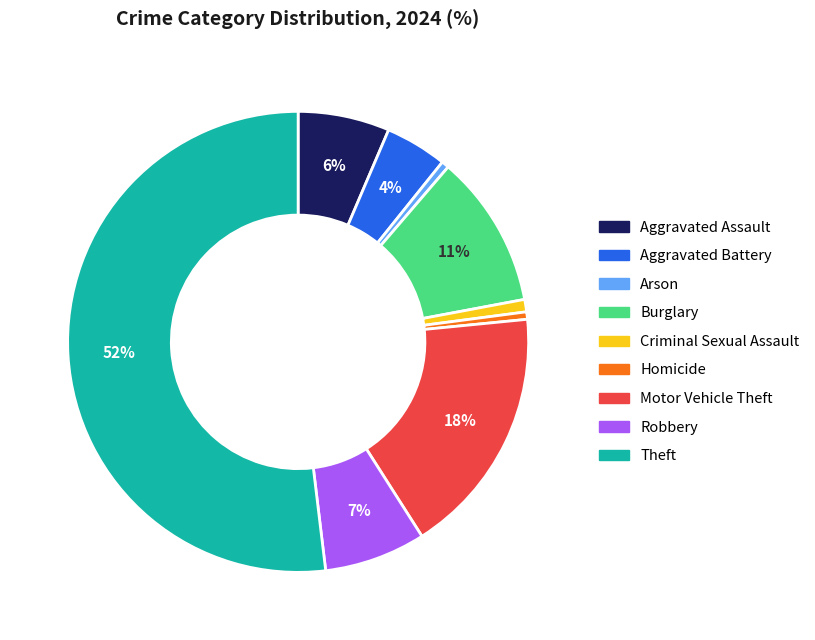

True or false: Motor Vehicle Theft accounts for 4% of the total.

False